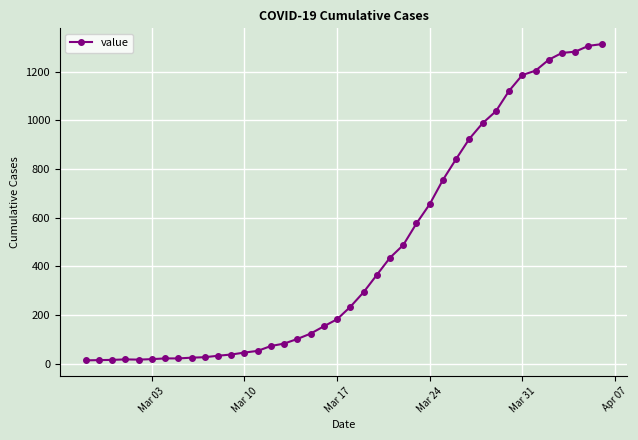

What is the greatest value displayed?

1313